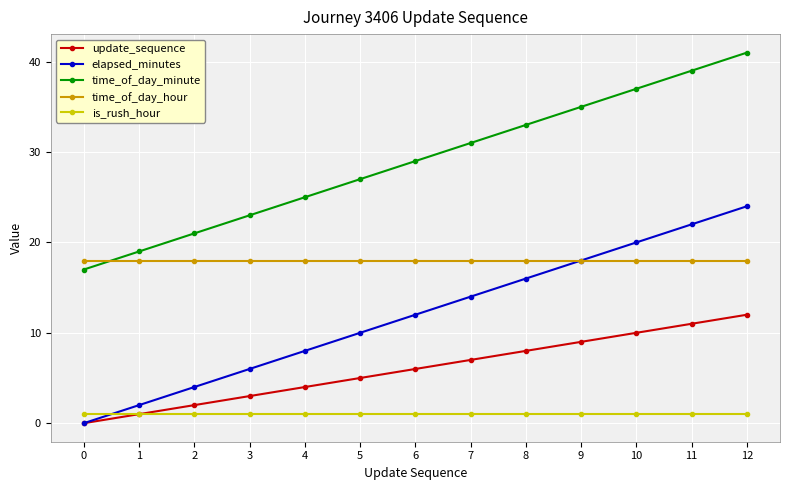

Reading right to left, list all the values displayed in this chart.

update_sequence: 12	11	10	9	8	7	6	5	4	3	2	1	0
elapsed_minutes: 24	22	20	18	16	14	12	10	8	6	4	2	0
time_of_day_minute: 41	39	37	35	33	31	29	27	25	23	21	19	17
time_of_day_hour: 18	18	18	18	18	18	18	18	18	18	18	18	18
is_rush_hour: 1	1	1	1	1	1	1	1	1	1	1	1	1